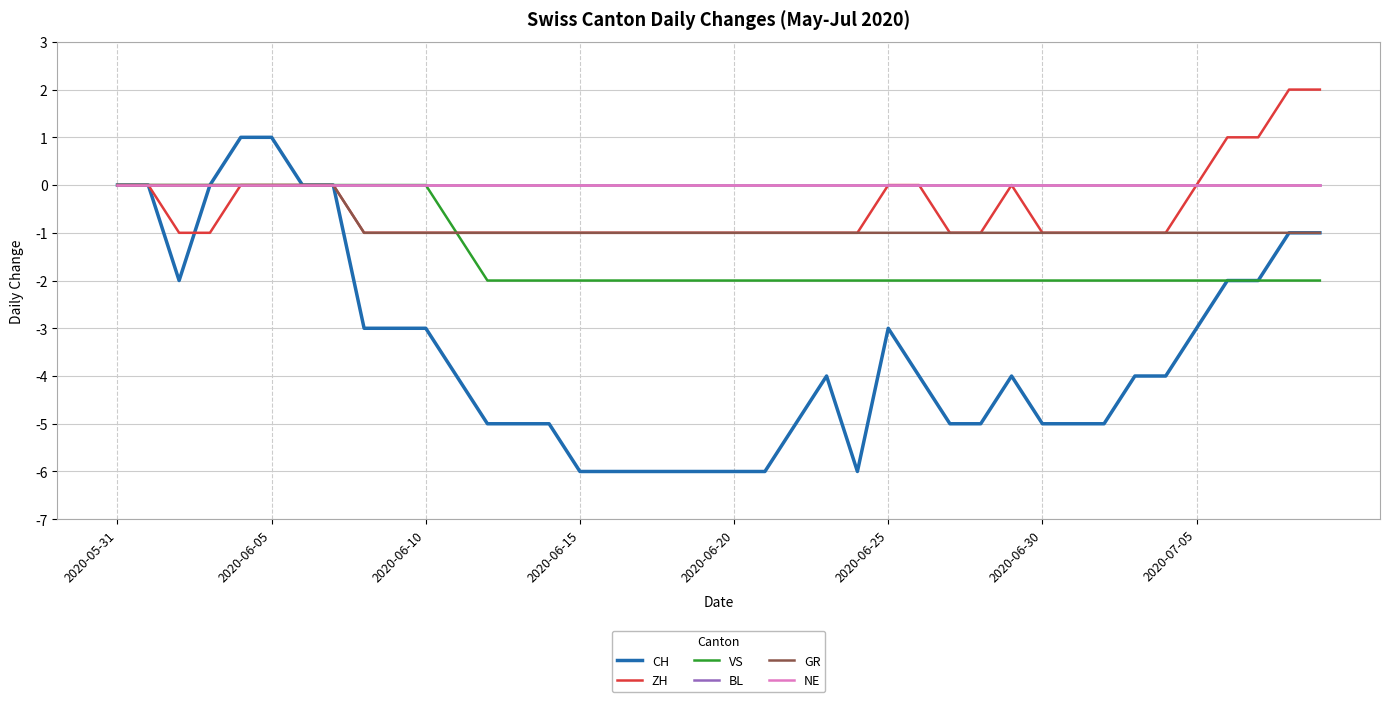

Does the chart have visible grid lines?

Yes